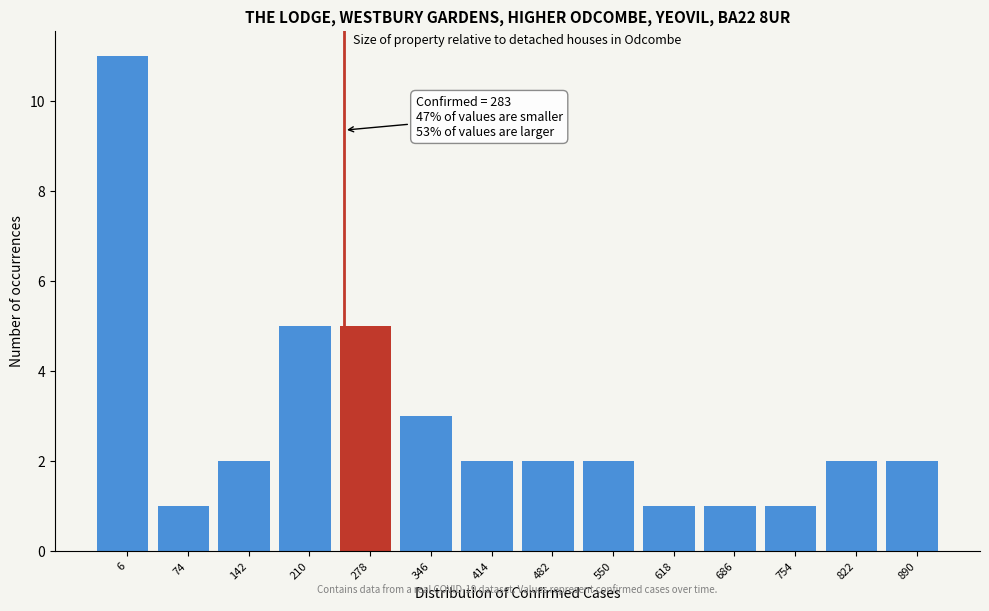

Reading left to right, what are all the values shown in this chart?

11	1	2	5	5	3	2	2	2	1	1	1	2	2